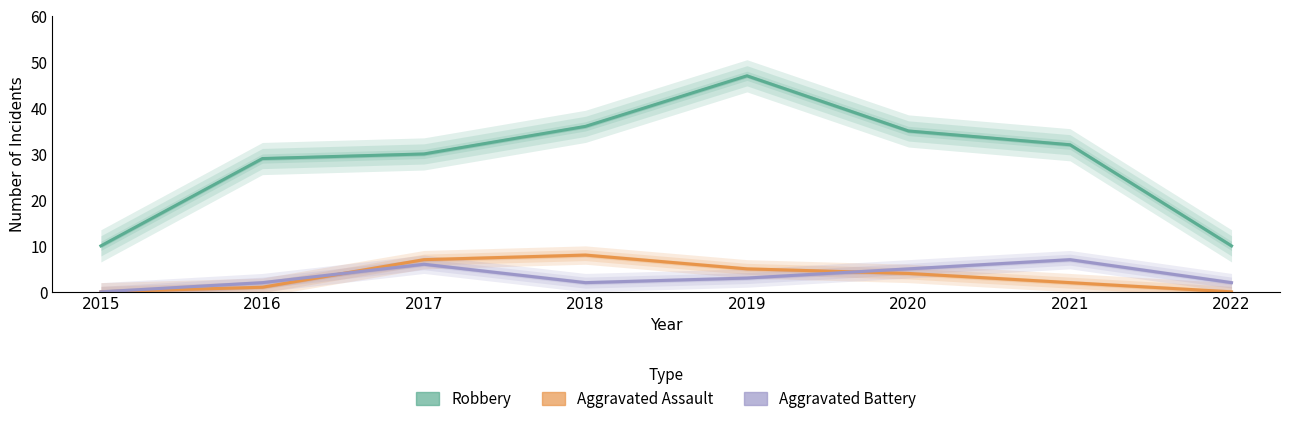

List the labels in order of Aggravated Battery value, largest first.

2021, 2017, 2020, 2019, 2016, 2018, 2022, 2015